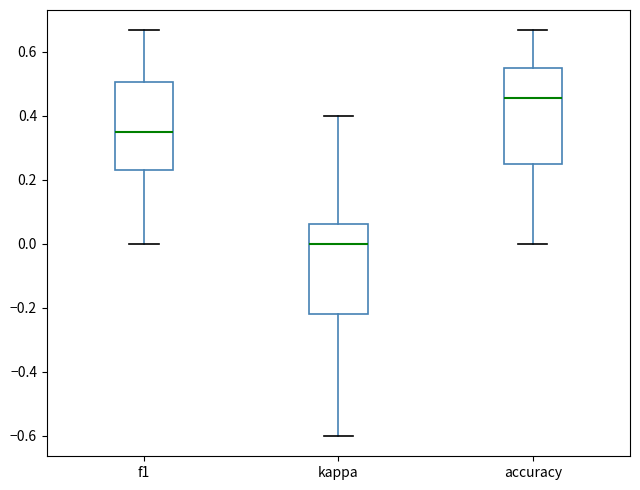

Where does the upper whisker of the box for f1 end on the y-axis? The values are not printed on the chart, so give them approximately, as read against the axis.

0.66